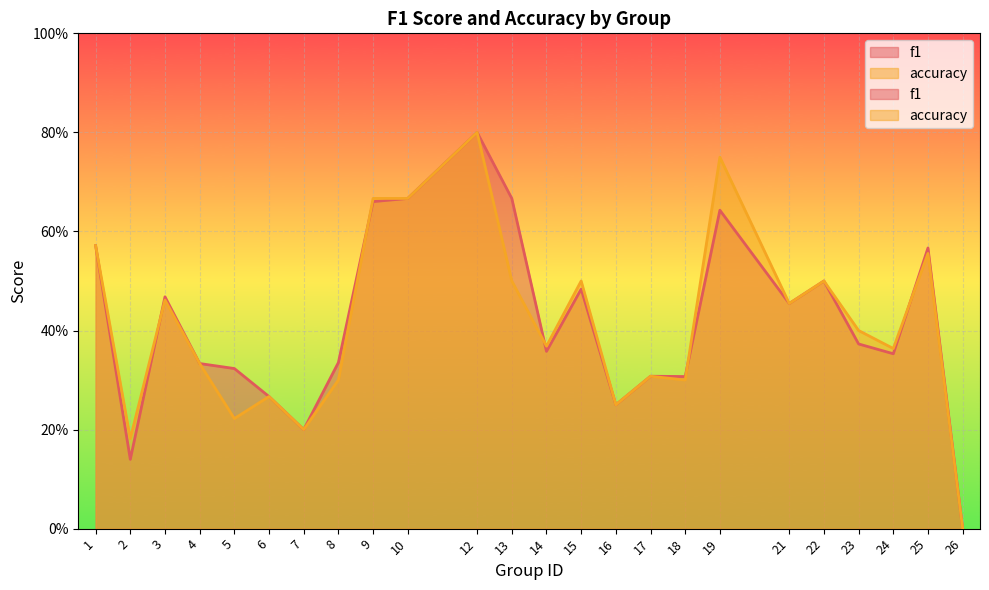

True or false: accuracy and f1 cross at least once.

True